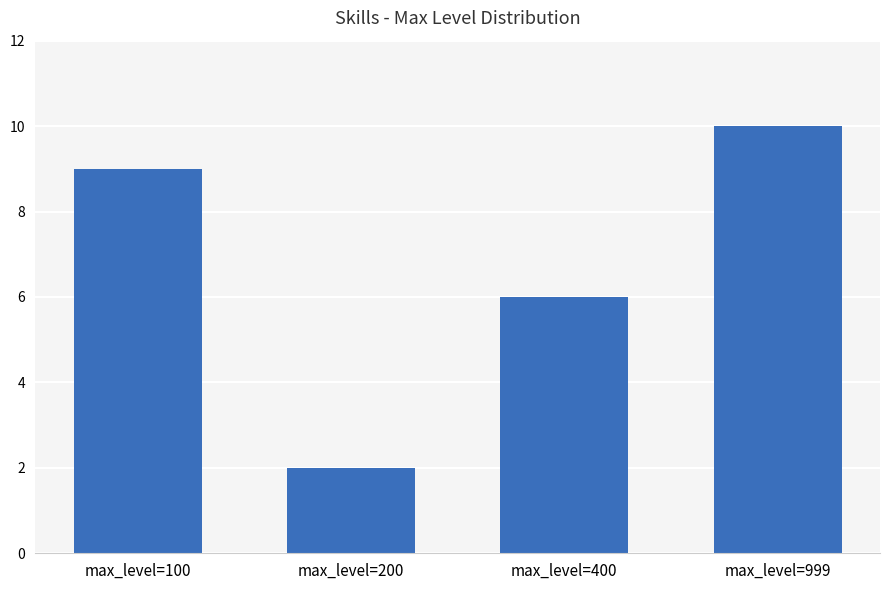

What is the difference between the values at max_level=400 and max_level=999?

4